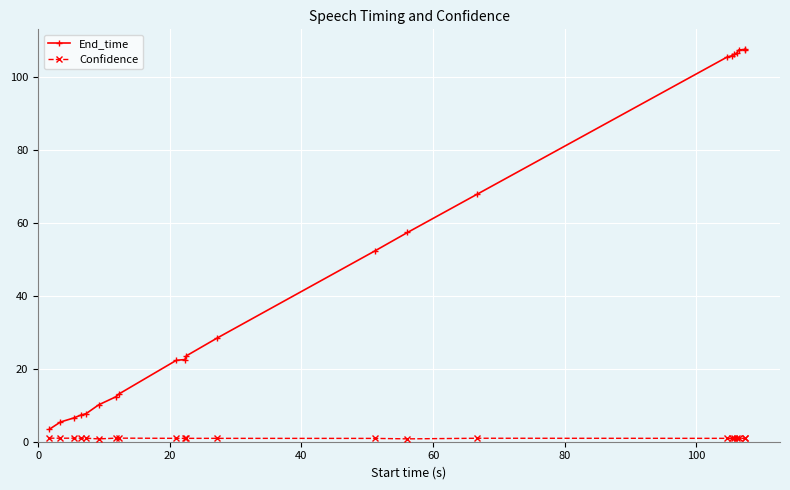

Which series has the widest spread of values?

End_time